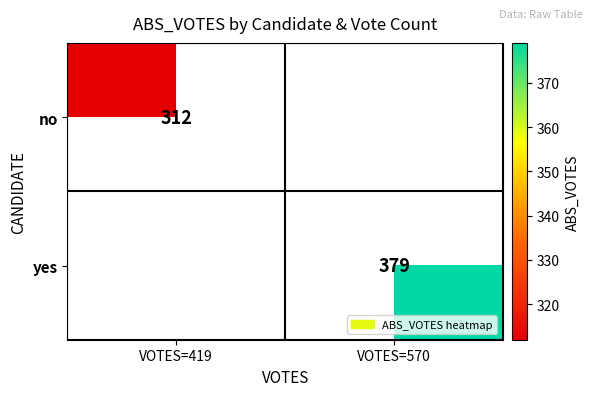

The no series shows 99 at VOTES=419. True or false?

False